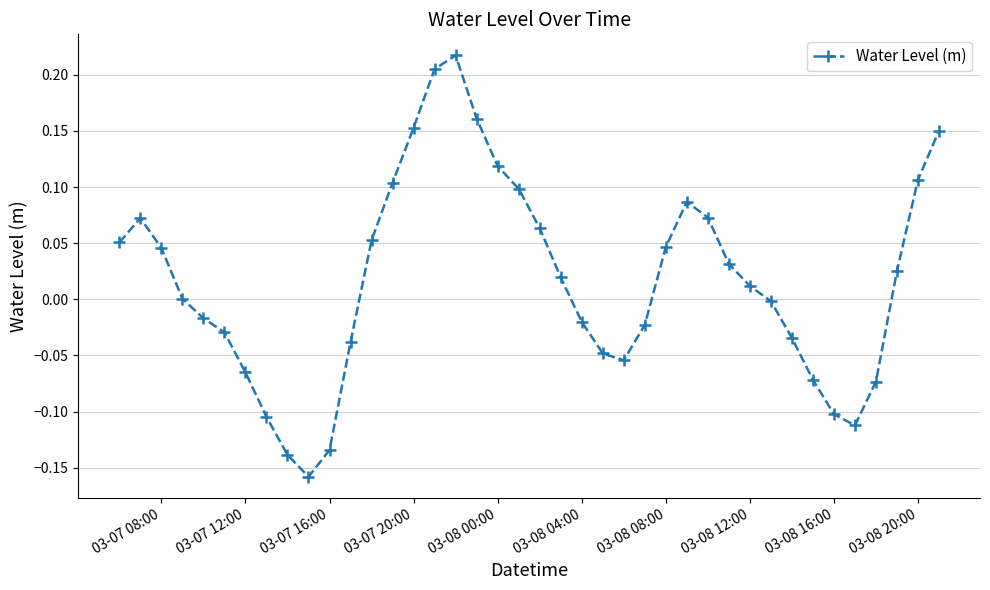

What is the sum of all values?

0.7